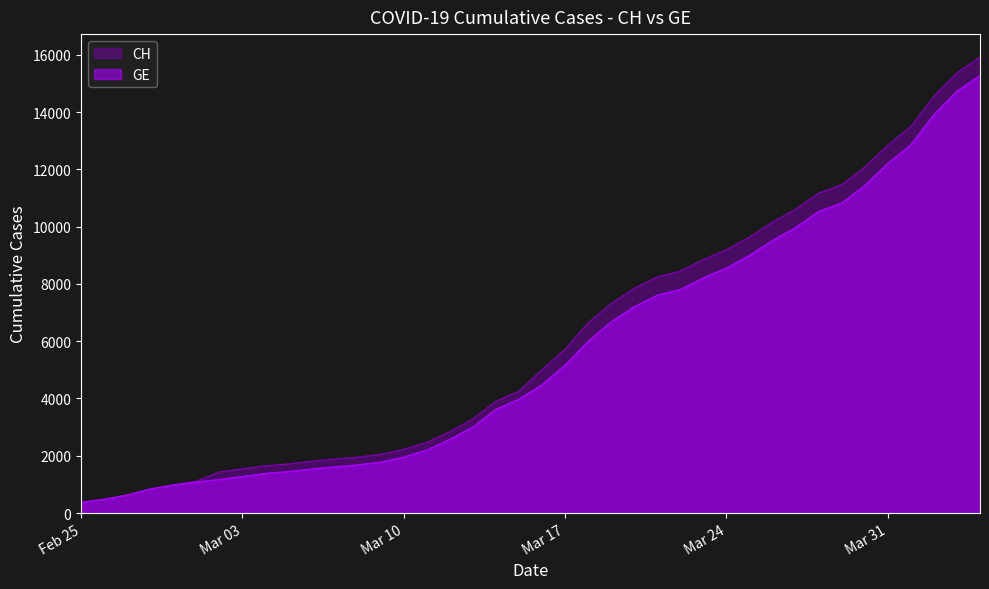

What is the value of the GE point at the 39th from the left?

14733